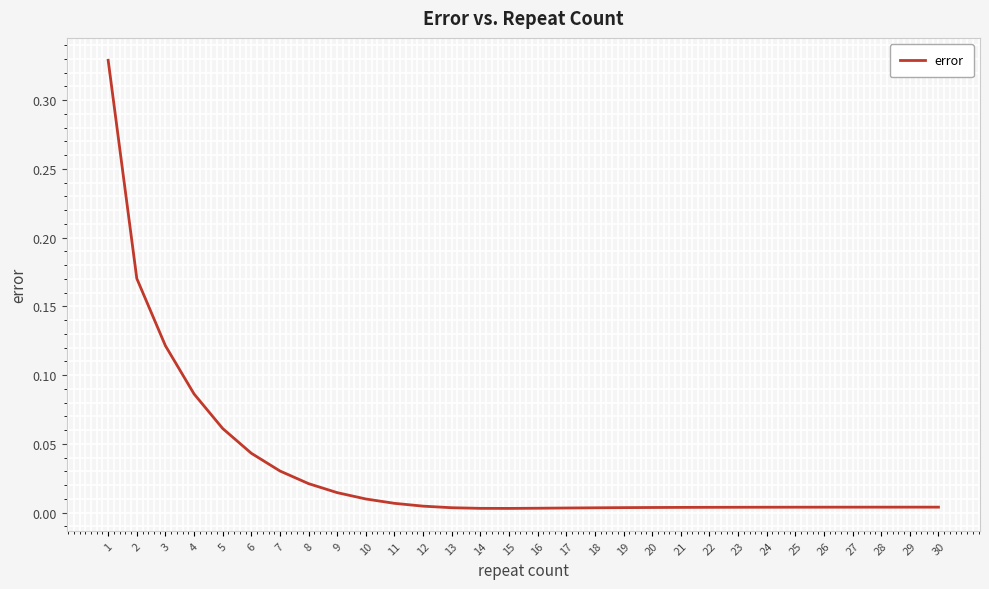

Does the chart display data point markers on the line(s)?

No